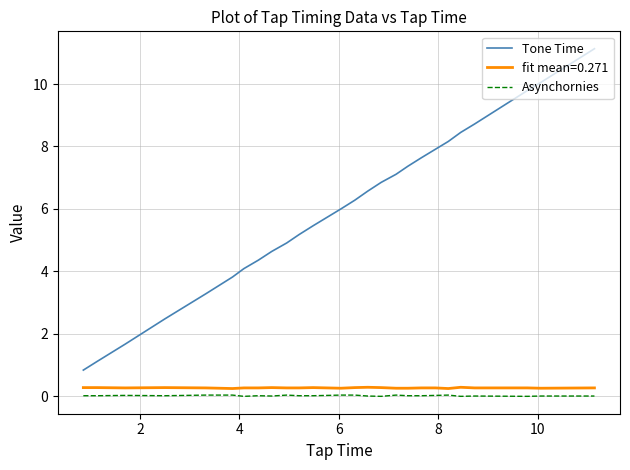

Is this an area chart (filled region under the line)?

No